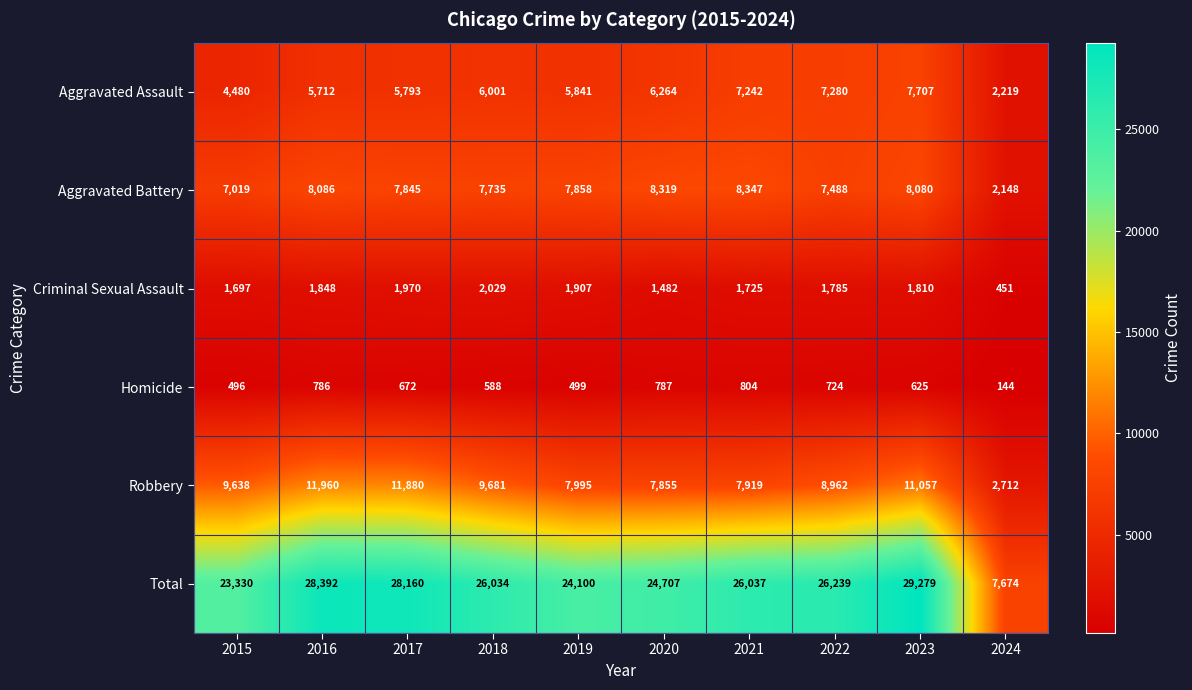

What is the difference between the Aggravated Assault values at 2018 and 2019?

160